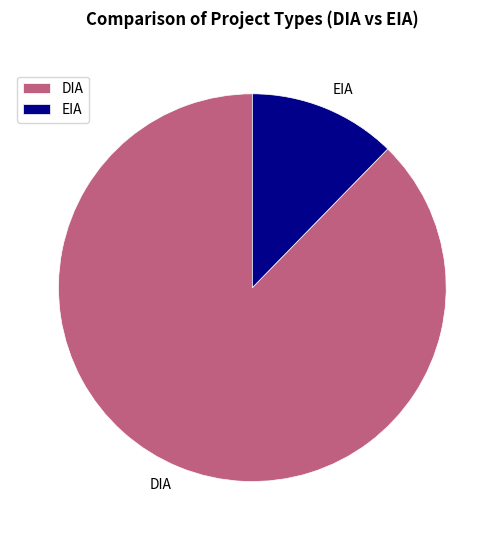

The EIA slice represents 12% of the pie. True or false?

True